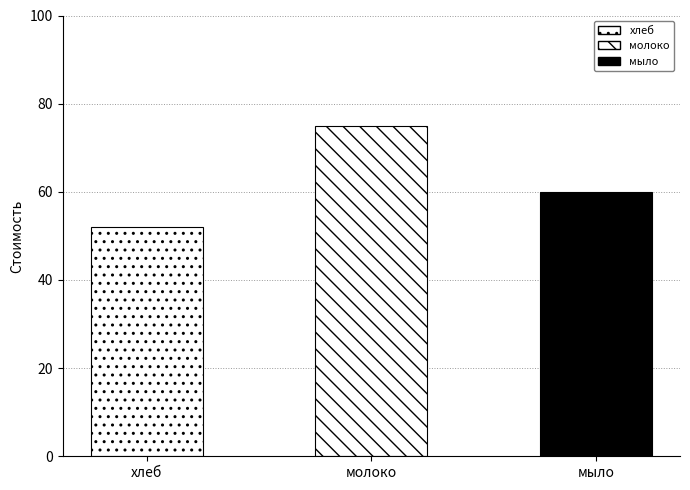

Rank the categories by value from highest to lowest.

молоко, мыло, хлеб